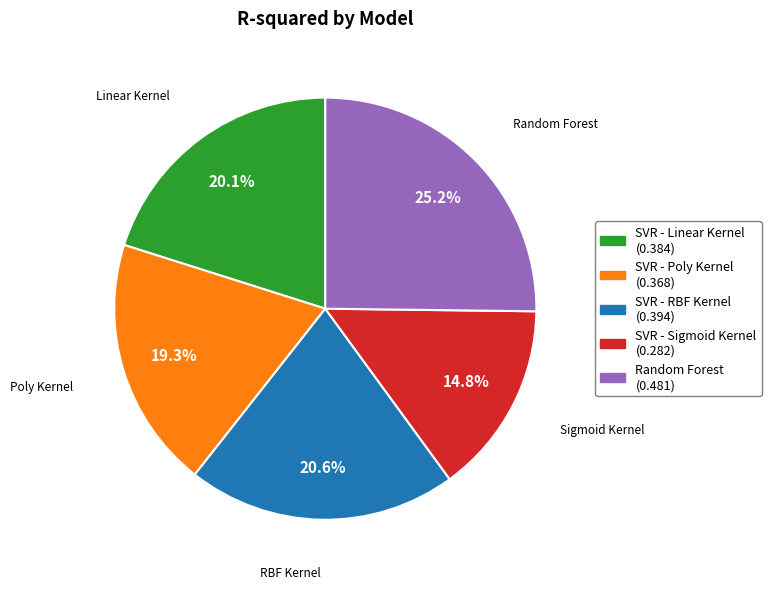

Rank the categories by value from highest to lowest.

Random Forest (0.481), SVR - RBF Kernel (0.394), SVR - Linear Kernel (0.384), SVR - Poly Kernel (0.368), SVR - Sigmoid Kernel (0.282)